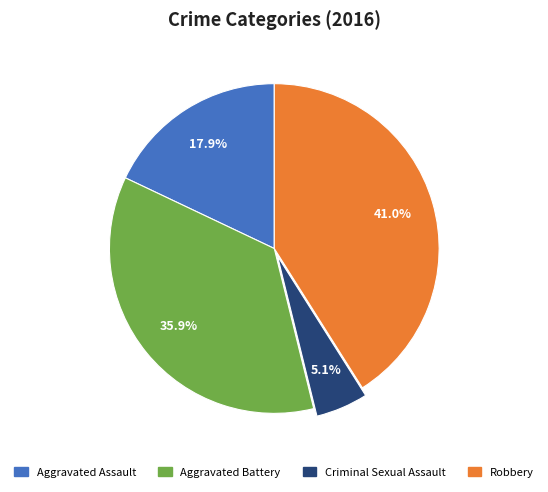

Do Robbery and Criminal Sexual Assault together represent more than half of the pie?

No